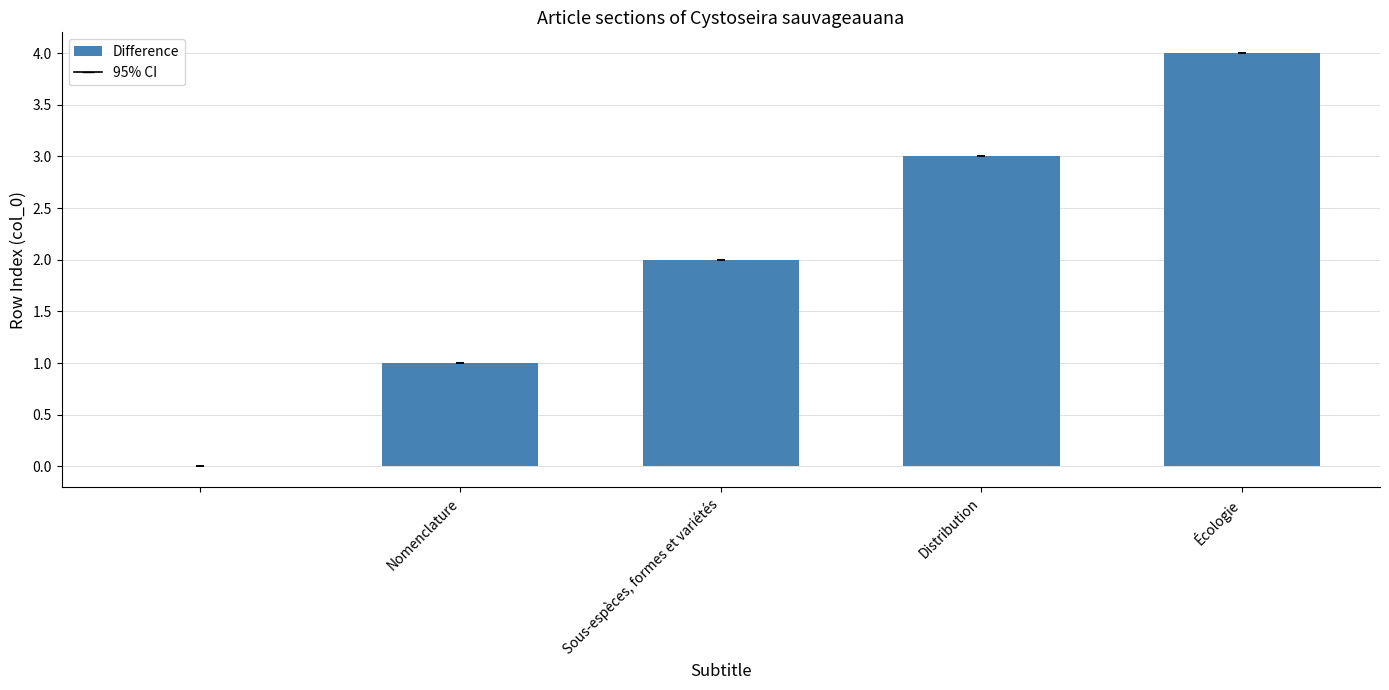

What is the sum of all values?

10